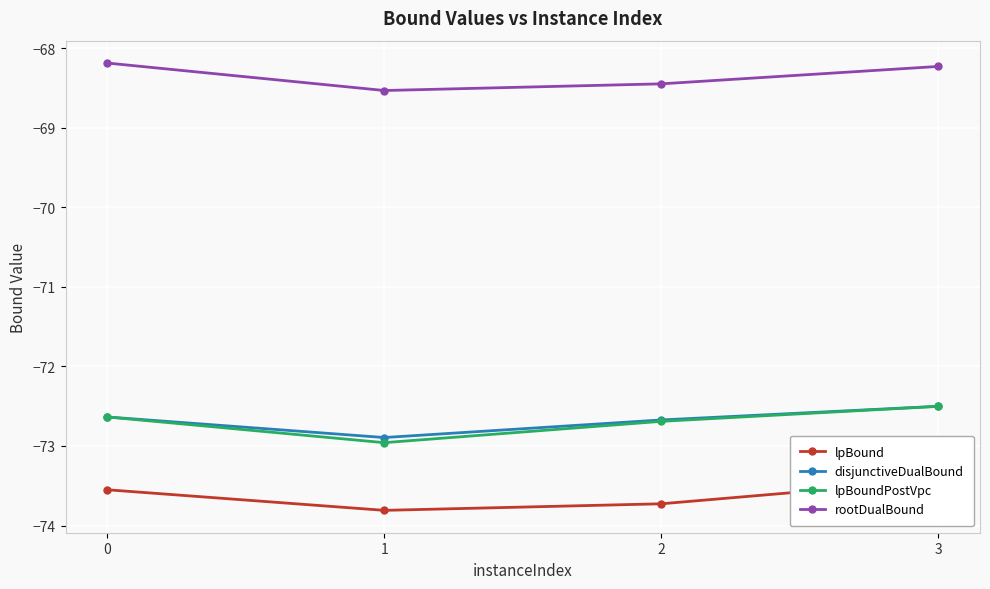

List the series in order of their peak value, lowest first.

lpBound, lpBoundPostVpc, disjunctiveDualBound, rootDualBound